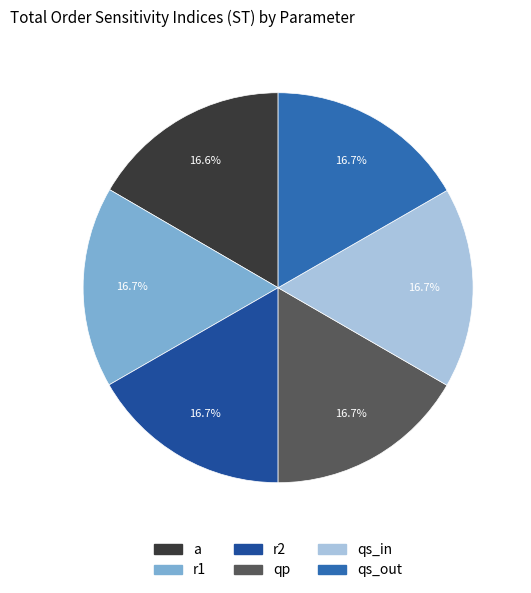

Does a represent more than half of the total?

No